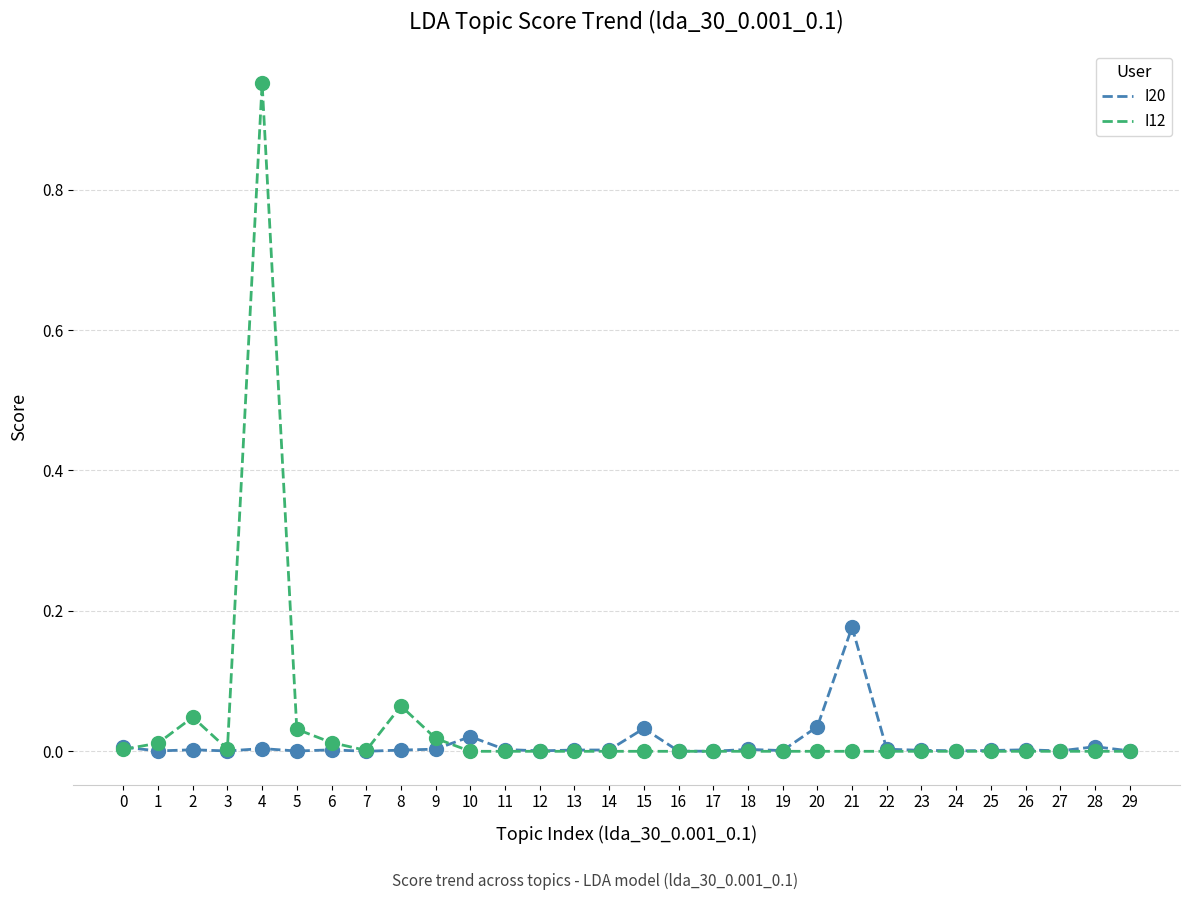

True or false: I20 has a value of 0.0 at 24.

True